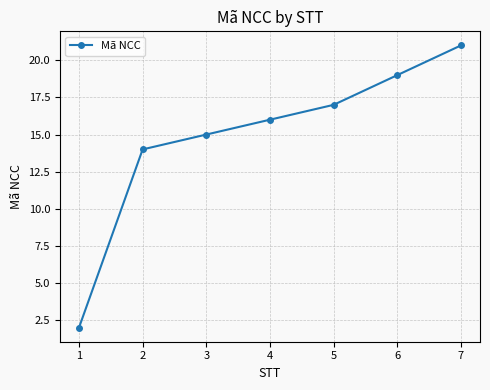

Reading left to right, transcribe all the data shown in this chart.

2	14	15	16	17	19	21